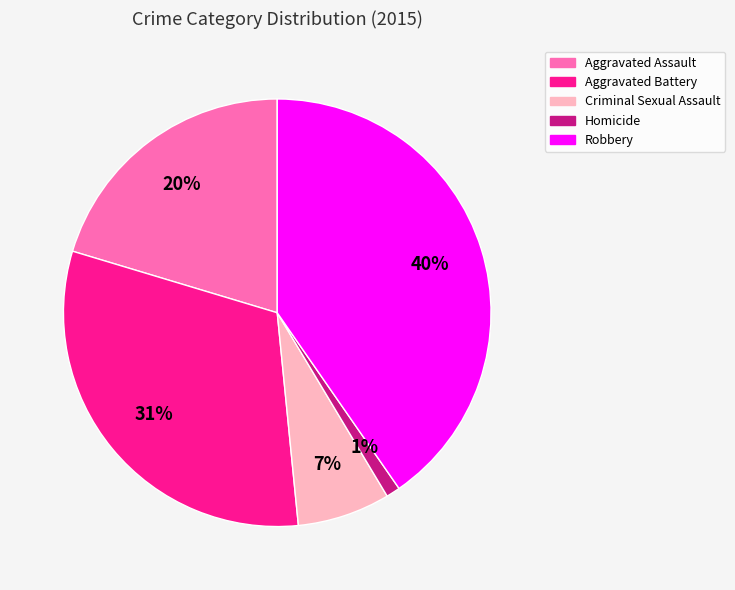

Is the sum of Aggravated Battery and Criminal Sexual Assault greater than half?

No